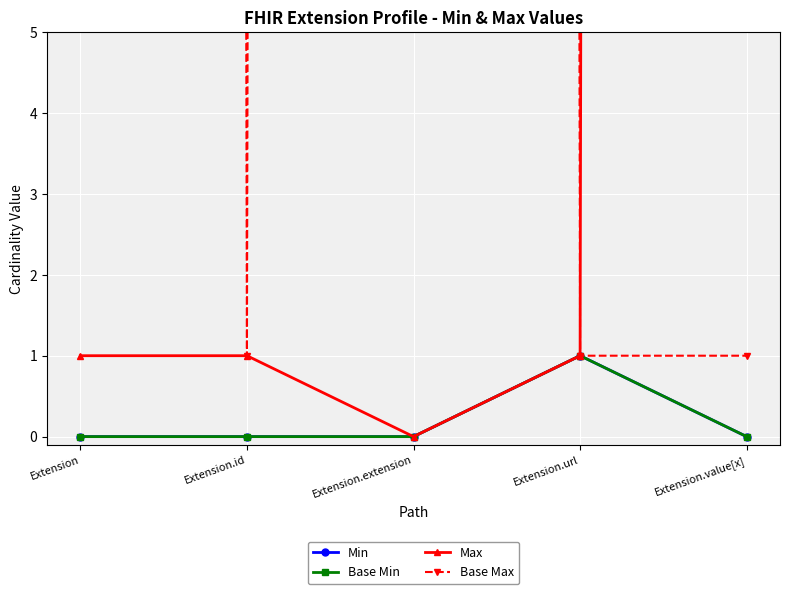

Reading left to right, list all the values displayed in this chart.

Min: 0	0	0	1	0
Base Min: 0	0	0	1	0
Max: 1	1	0	1	999
Base Max: 999	1	999	1	1